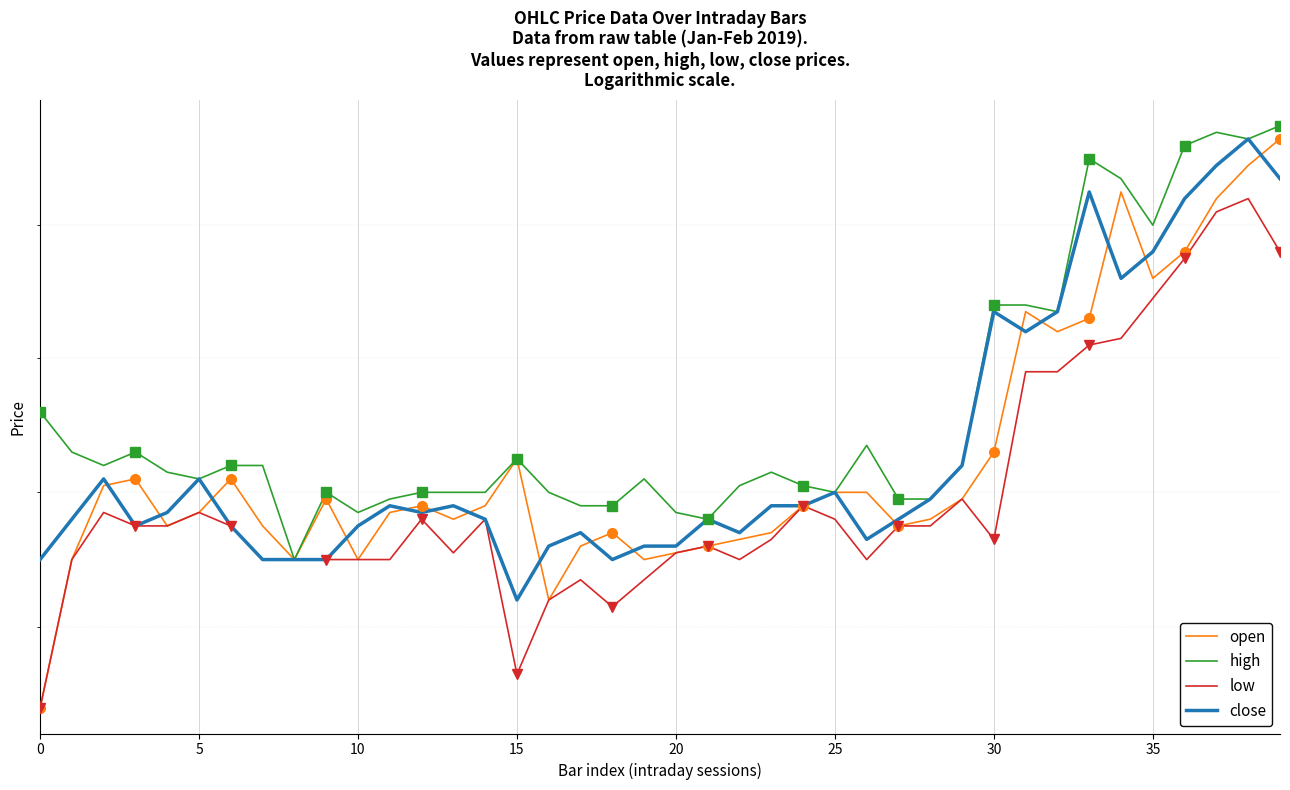

True or false: low and close cross at least once.

False